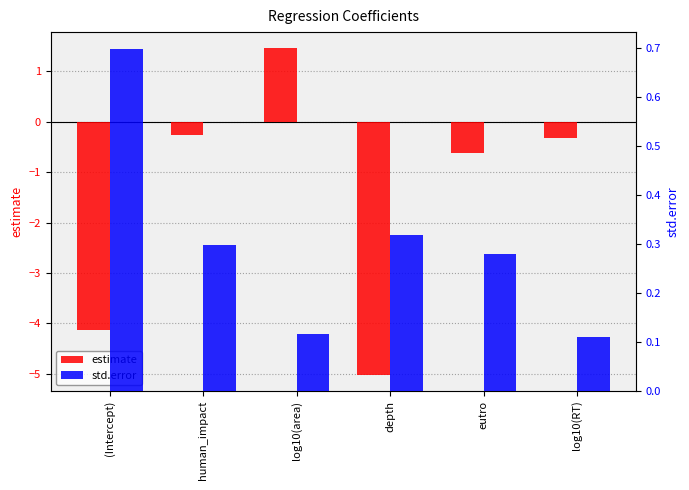

List the series in order of their peak value, lowest first.

std.error, estimate